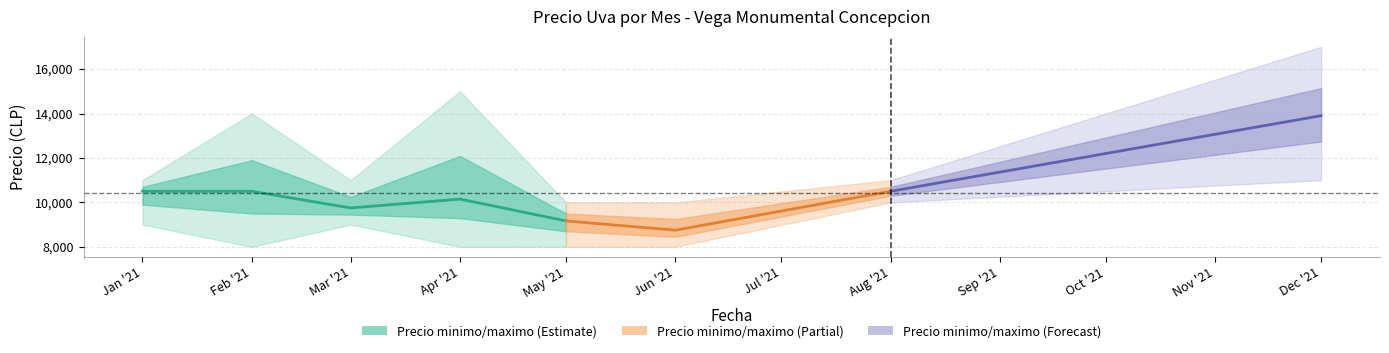

True or false: Precio maximo and Precio promedio ponderado intersect in this chart.

False